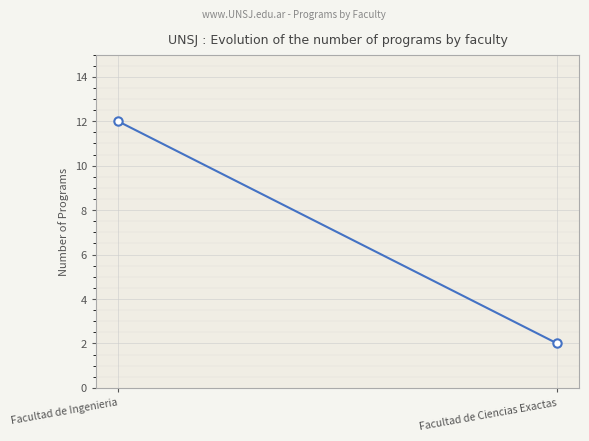

How many lines are shown in the chart?

1